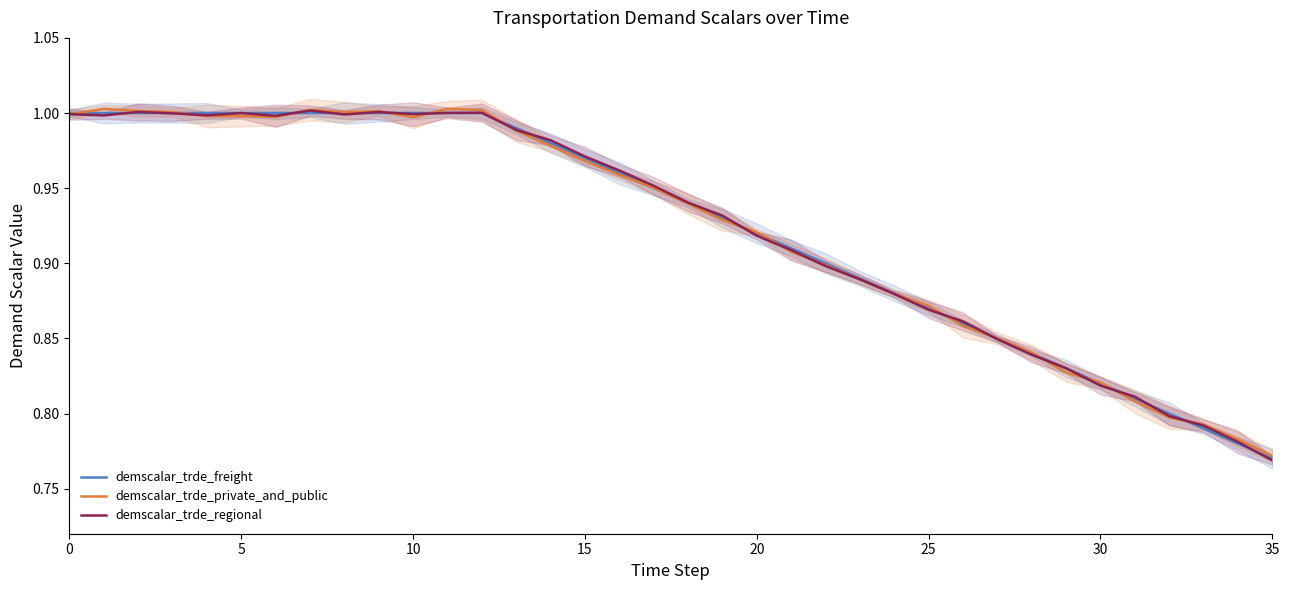

At which label does demscalar_trde_regional reach its minimum?

35